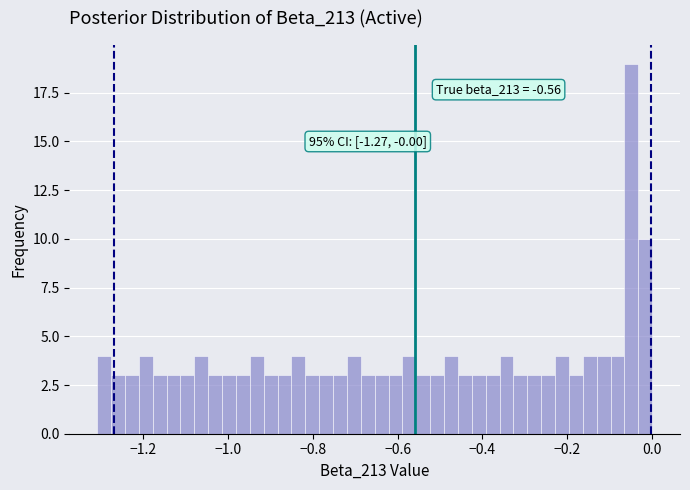

Read against the x-axis, roughly where is the centre of the tallest bar?

-0.04